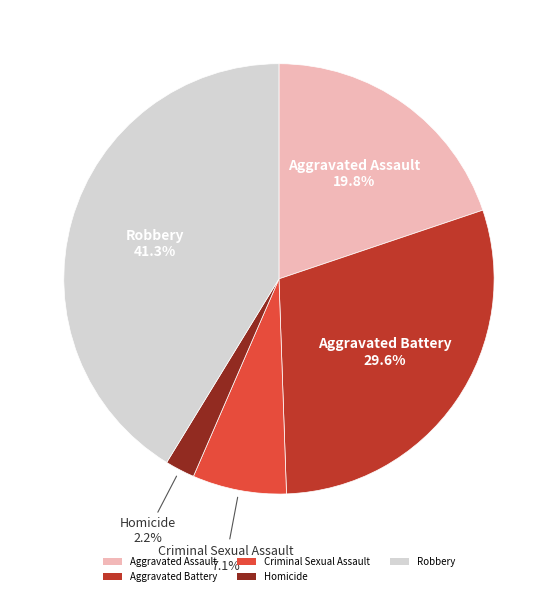

What portion of the pie excludes Criminal Sexual Assault?

92.9%